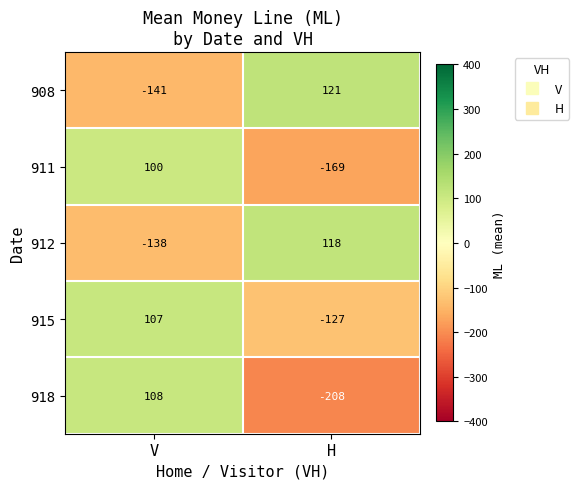

Rank the series by their maximum value, from highest to lowest.

908, 912, 918, 915, 911